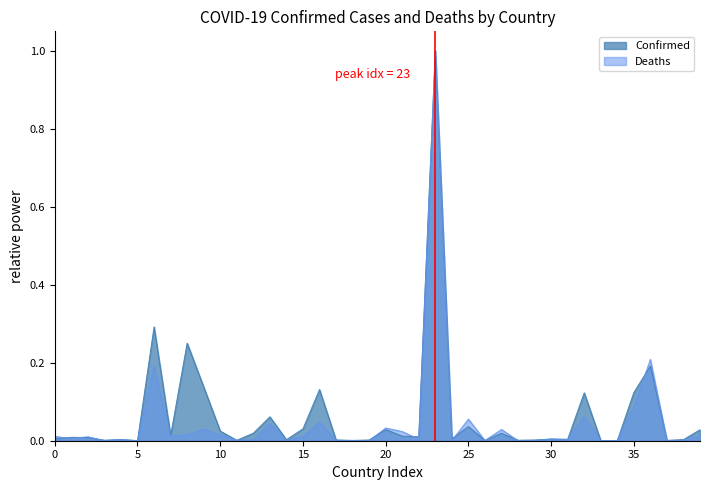

What is the greatest value displayed?

1.0